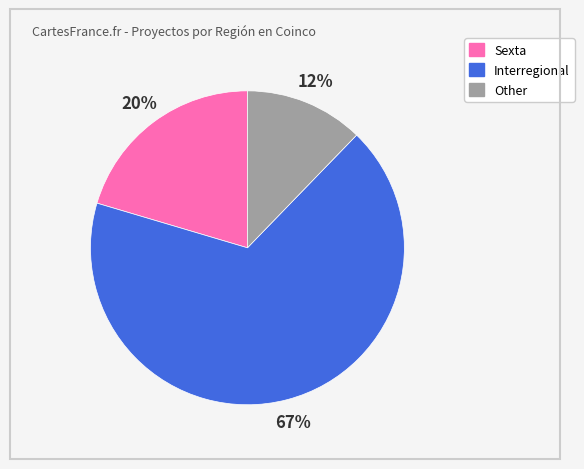

Count the number of slices in the pie.

3